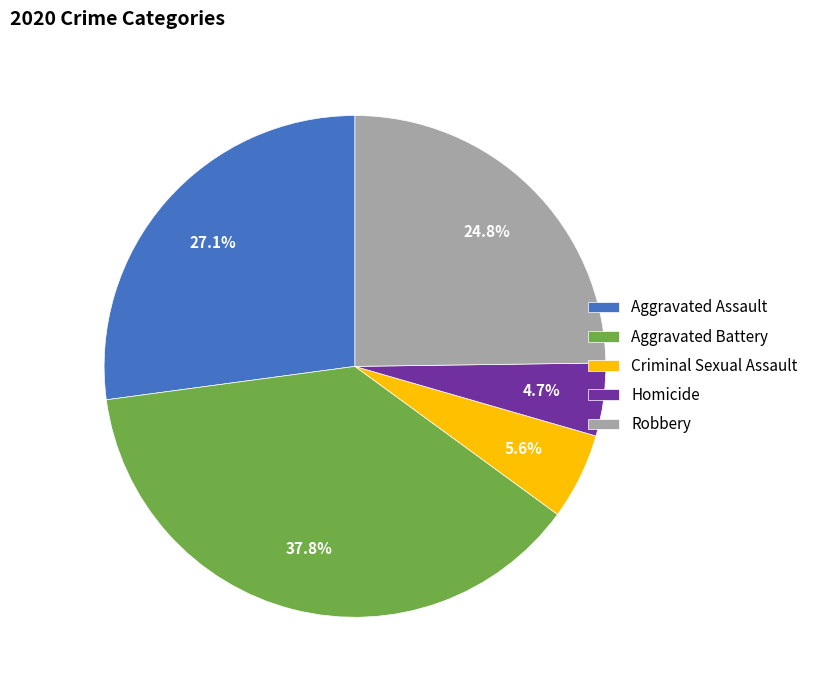

True or false: Aggravated Battery accounts for 46% of the total.

False